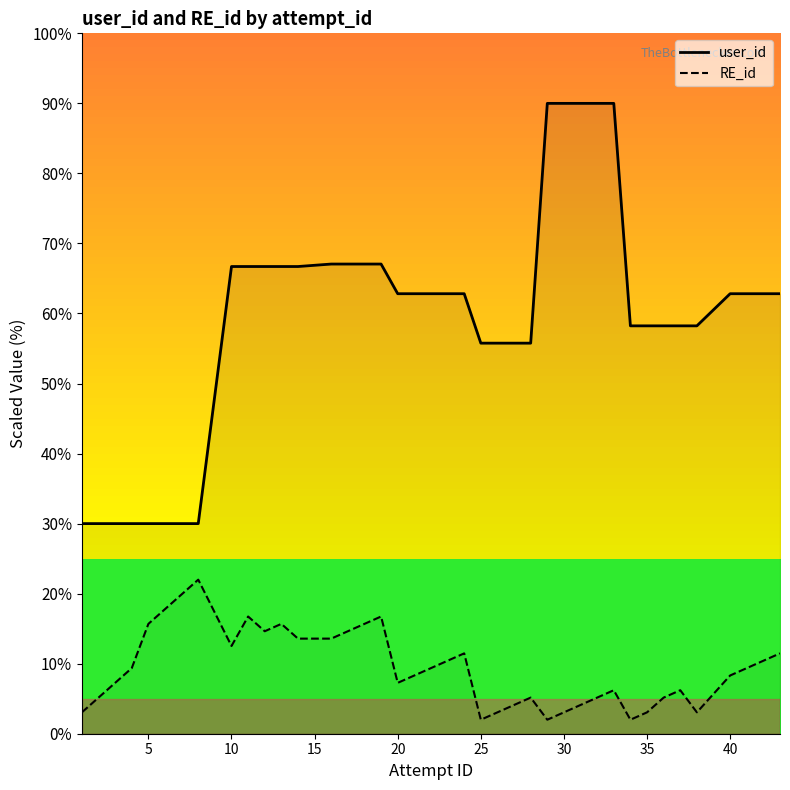

What is the difference between the maximum and minimum values in the user_id series?

60.0